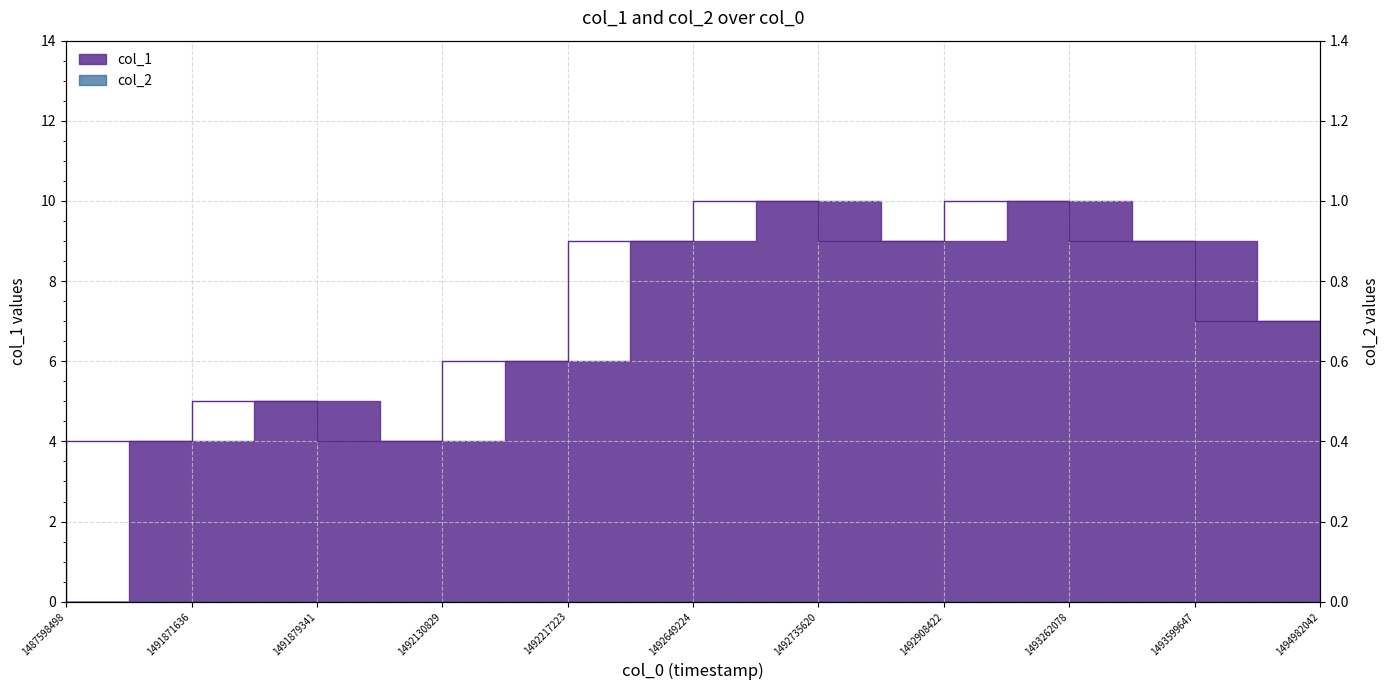

What is the greatest value displayed?

10